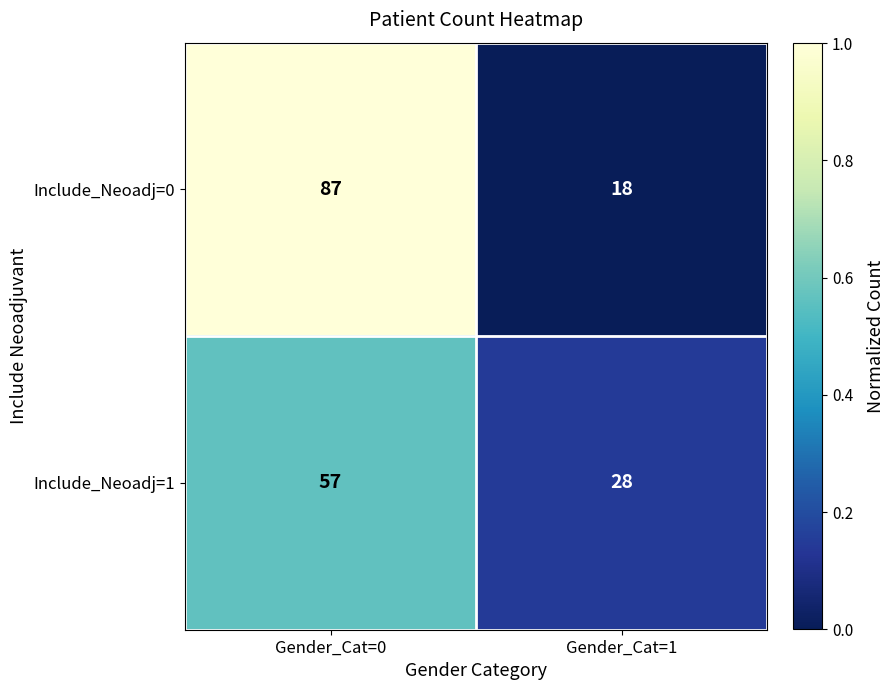

Which series has the widest spread of values?

Include_Neoadj=0